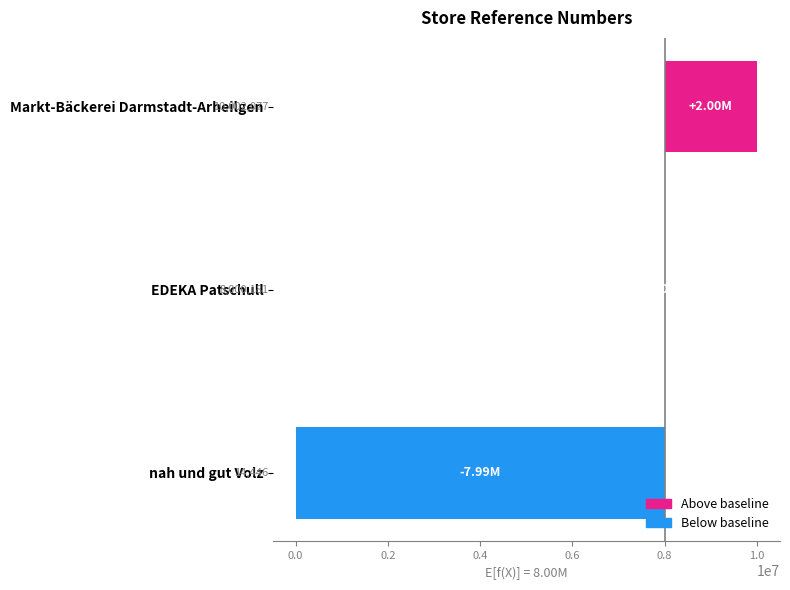

How many bars are there in total?

3